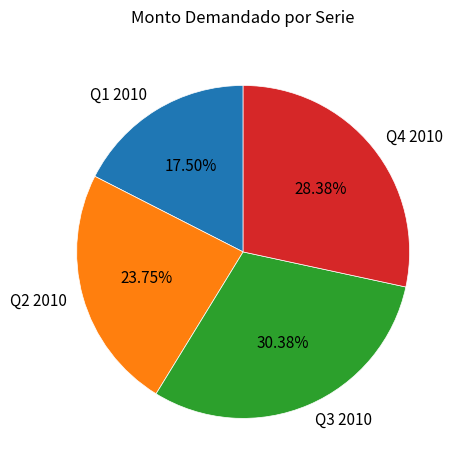

Which slice is the smallest?

Q1 2010